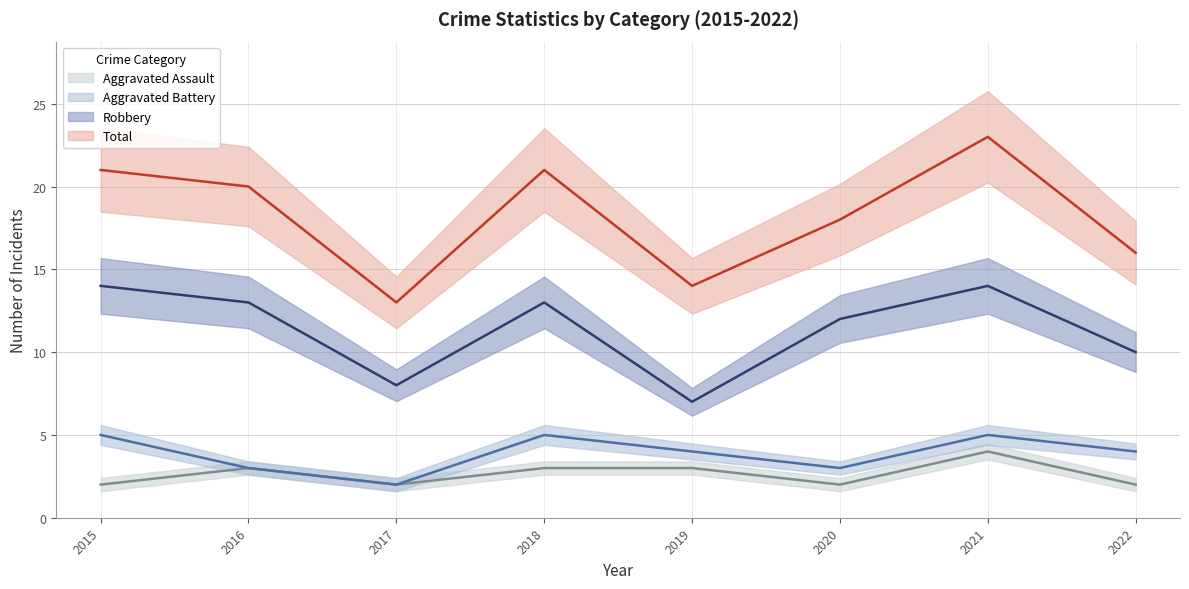

At which label does Aggravated Battery reach its minimum?

2017